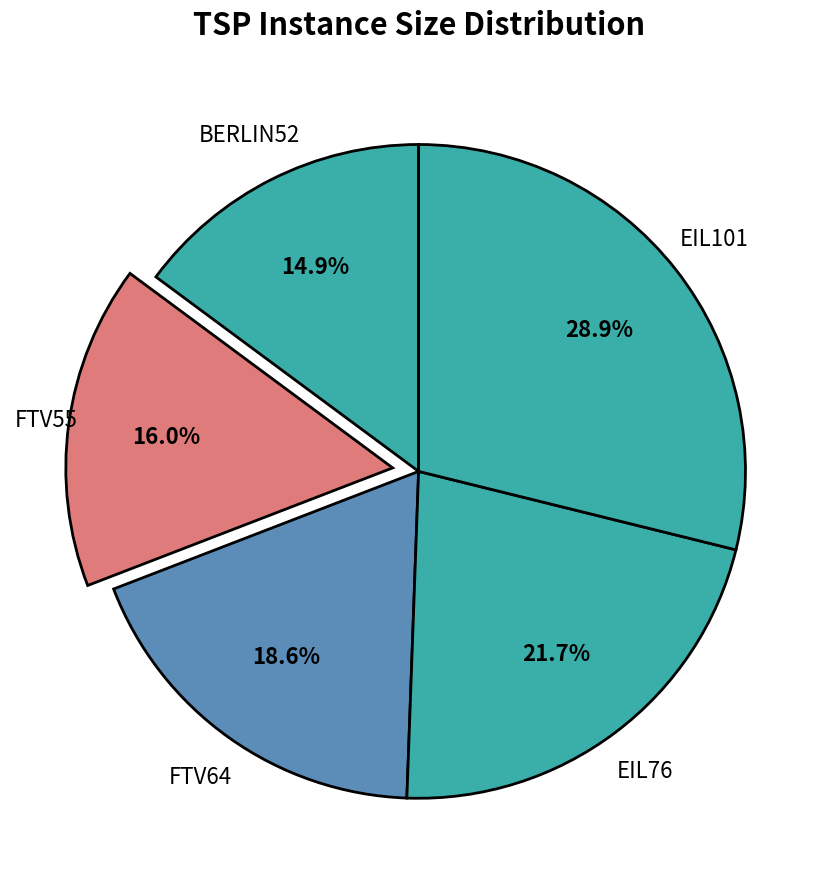

How many segments does this pie chart have?

5